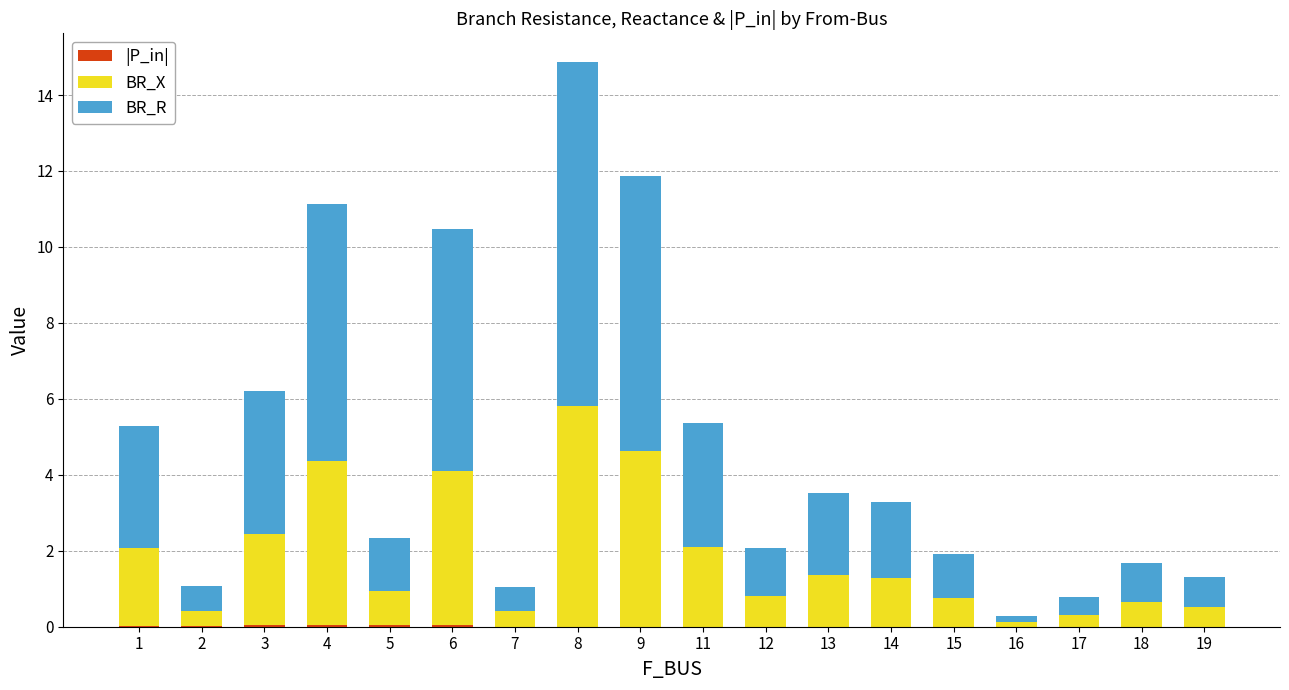

At which category is the sum across all series the highest?

8